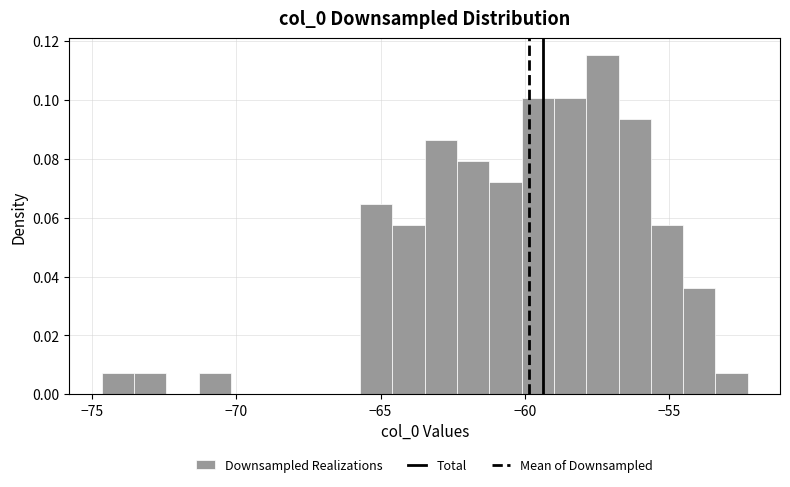

Around what value on the x-axis is the tallest bar? Give the approximate position of its centre, as read against the axis.

-57.5